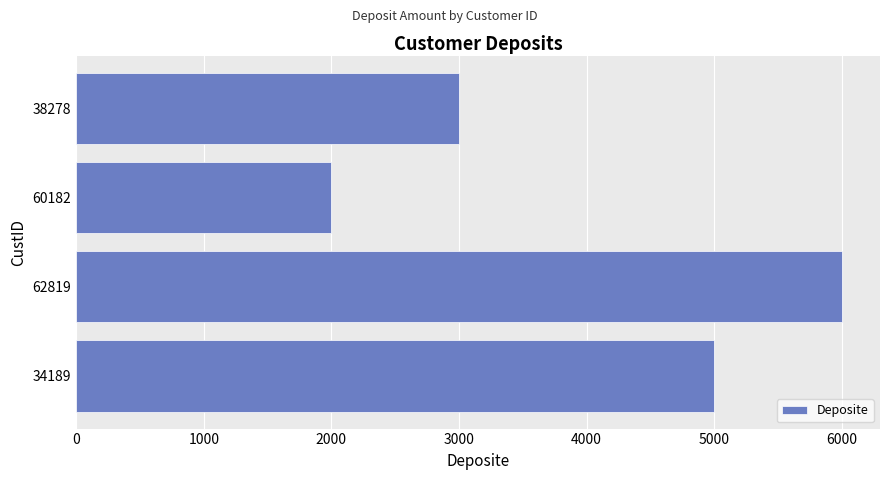

Reading bottom to top, extract all data points from this chart.

34189=5000	62819=6000	60182=2000	38278=3000